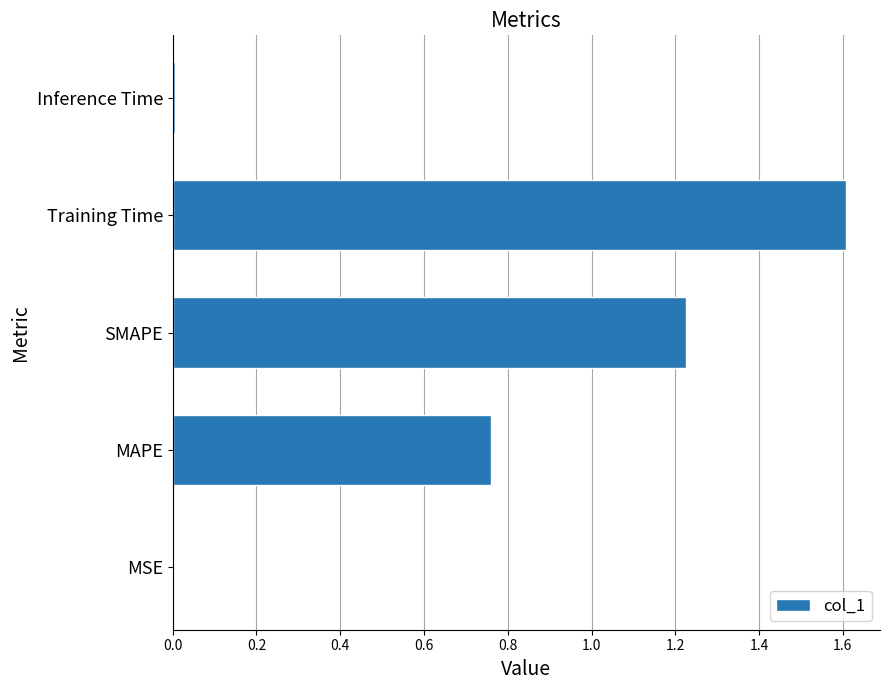

Is it true that the value at Training Time is 0.4?

False